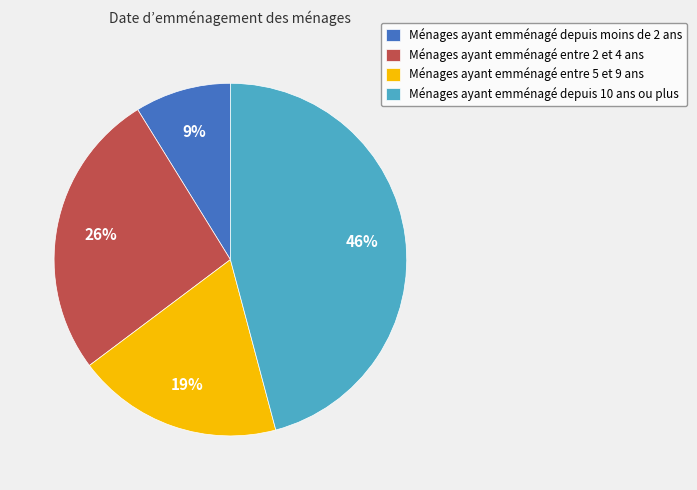

Is there any slice that represents more than half of the pie?

No